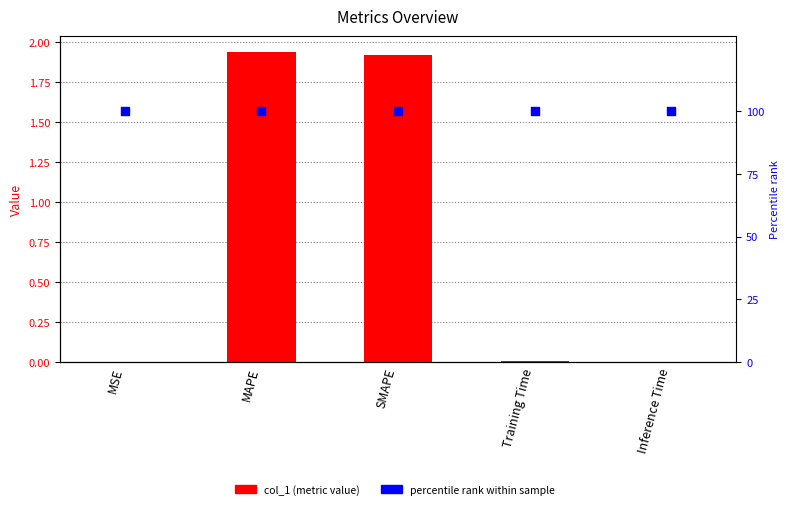

At which category is the sum across all series the highest?

MAPE